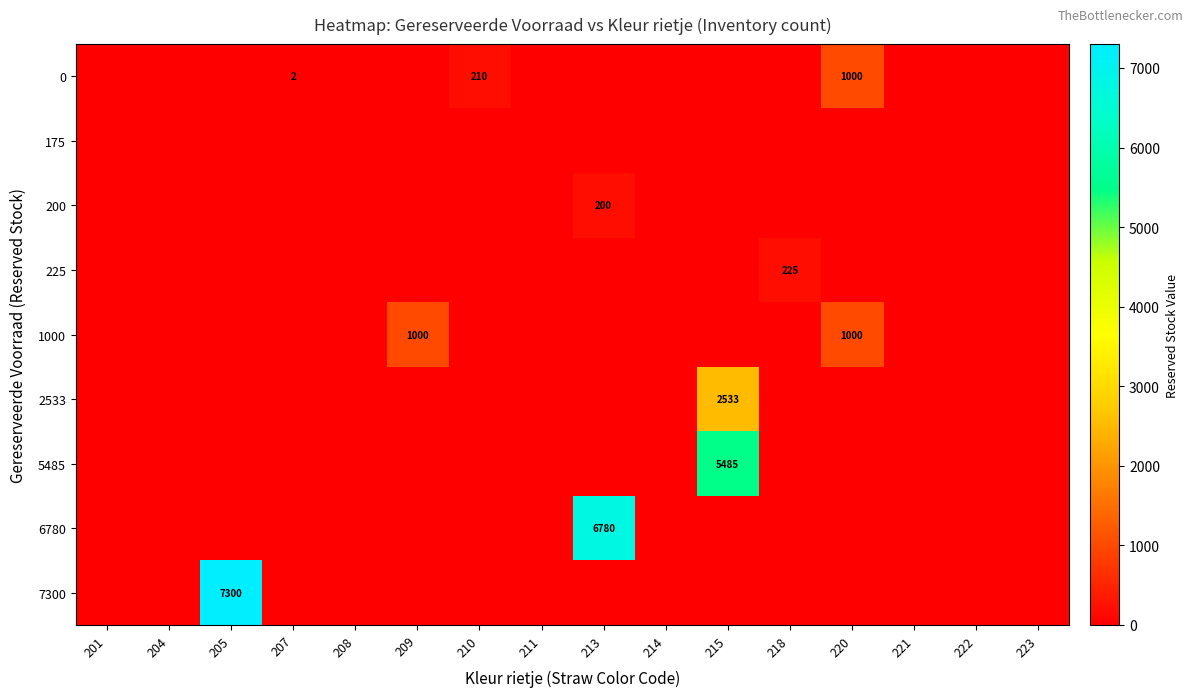

How many values in the 5485 series exceed 0?

1